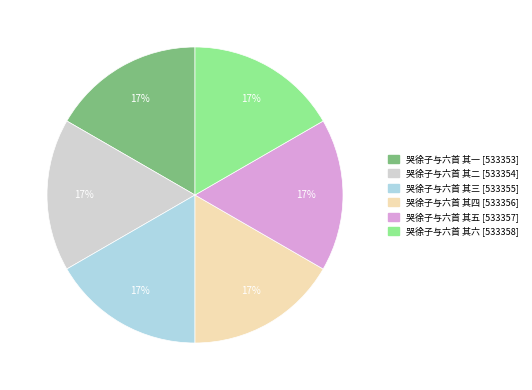

What is the ratio of the value at 哭徐子与六首 其三 to the value at 哭徐子与六首 其一?

1.0